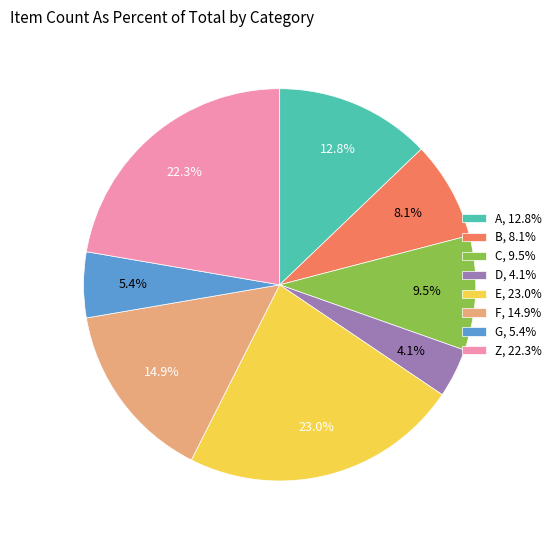

Between C, 9.5% and G, 5.4%, which is larger?

C, 9.5%